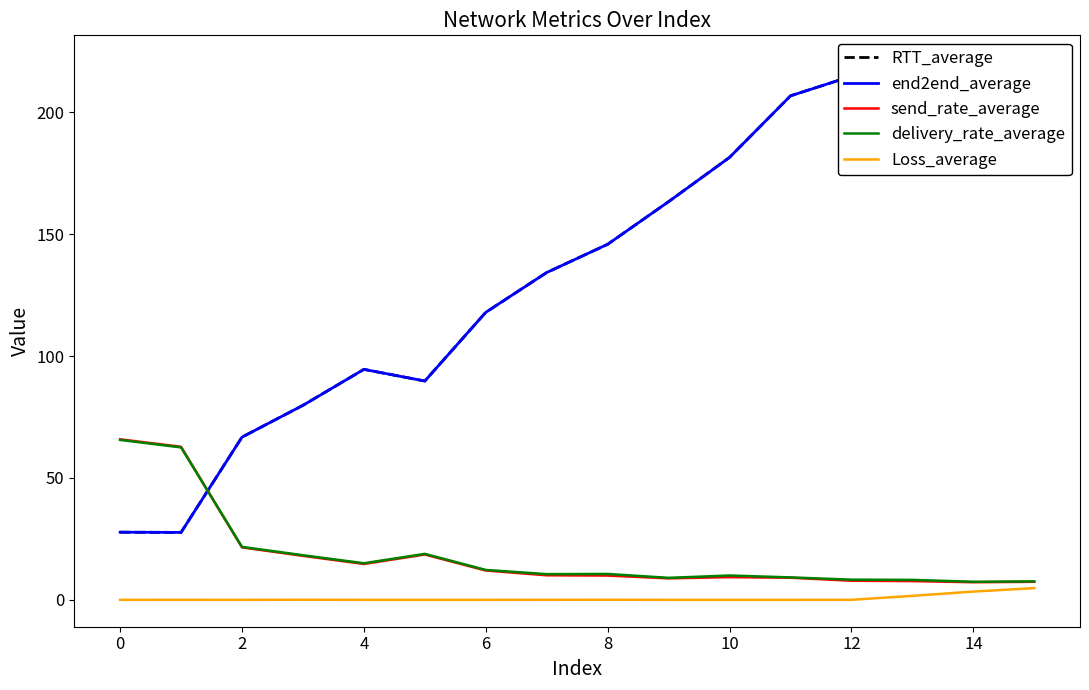

Rank the series by their maximum value, from lowest to highest.

Loss_average, delivery_rate_average, send_rate_average, RTT_average, end2end_average